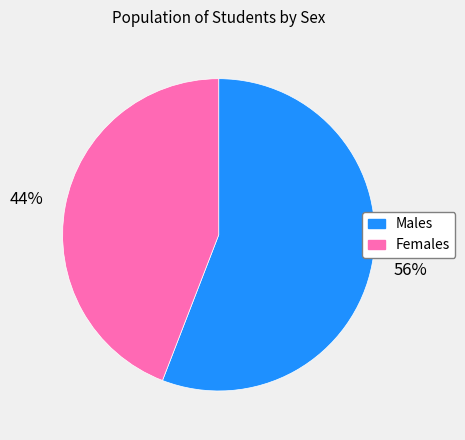

Does any single category account for the majority?

Yes